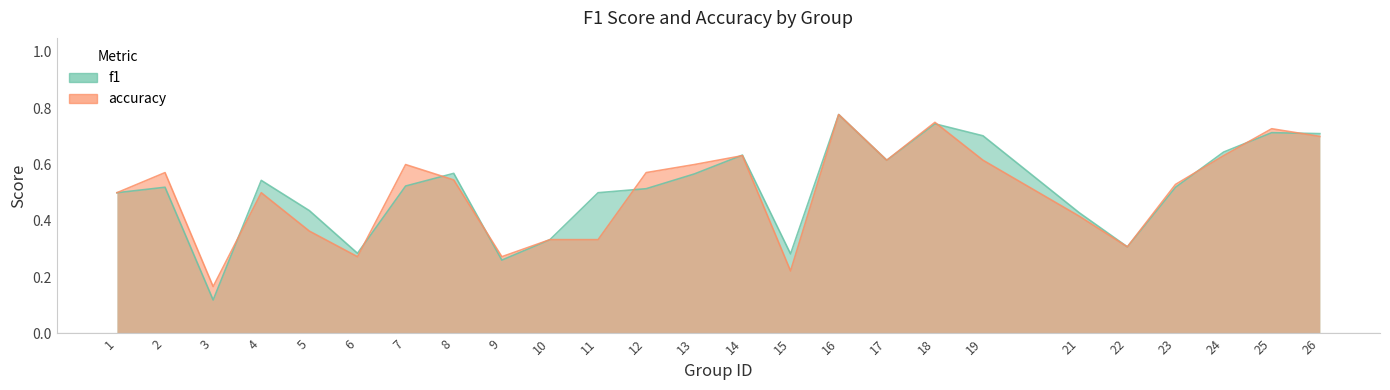

What is the total value across all series at 4?

1.0